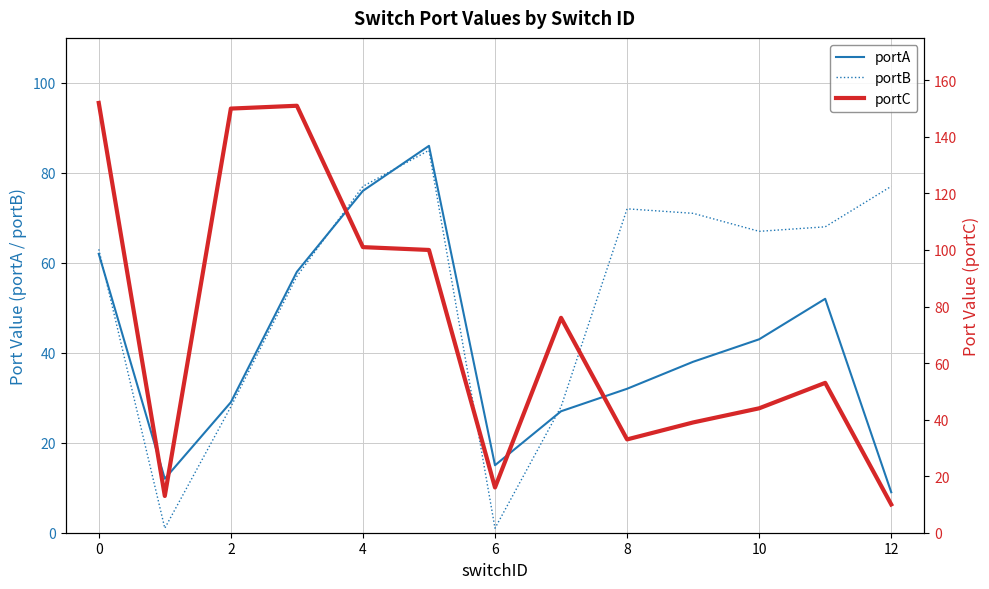

The portA series shows 9 at 12. True or false?

True